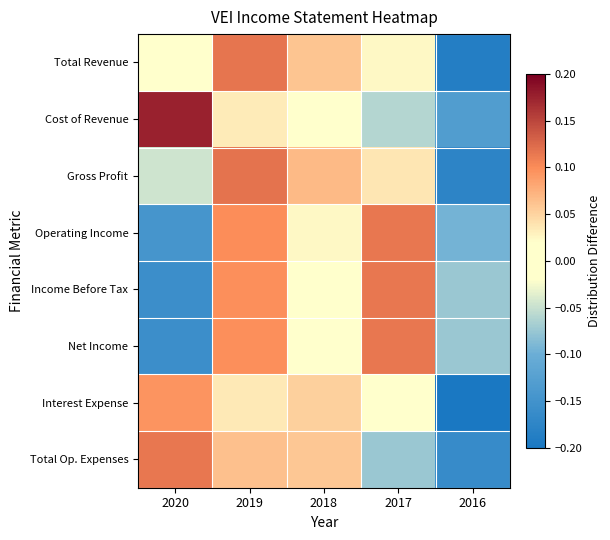

What is the maximum value shown in the chart?

0.2